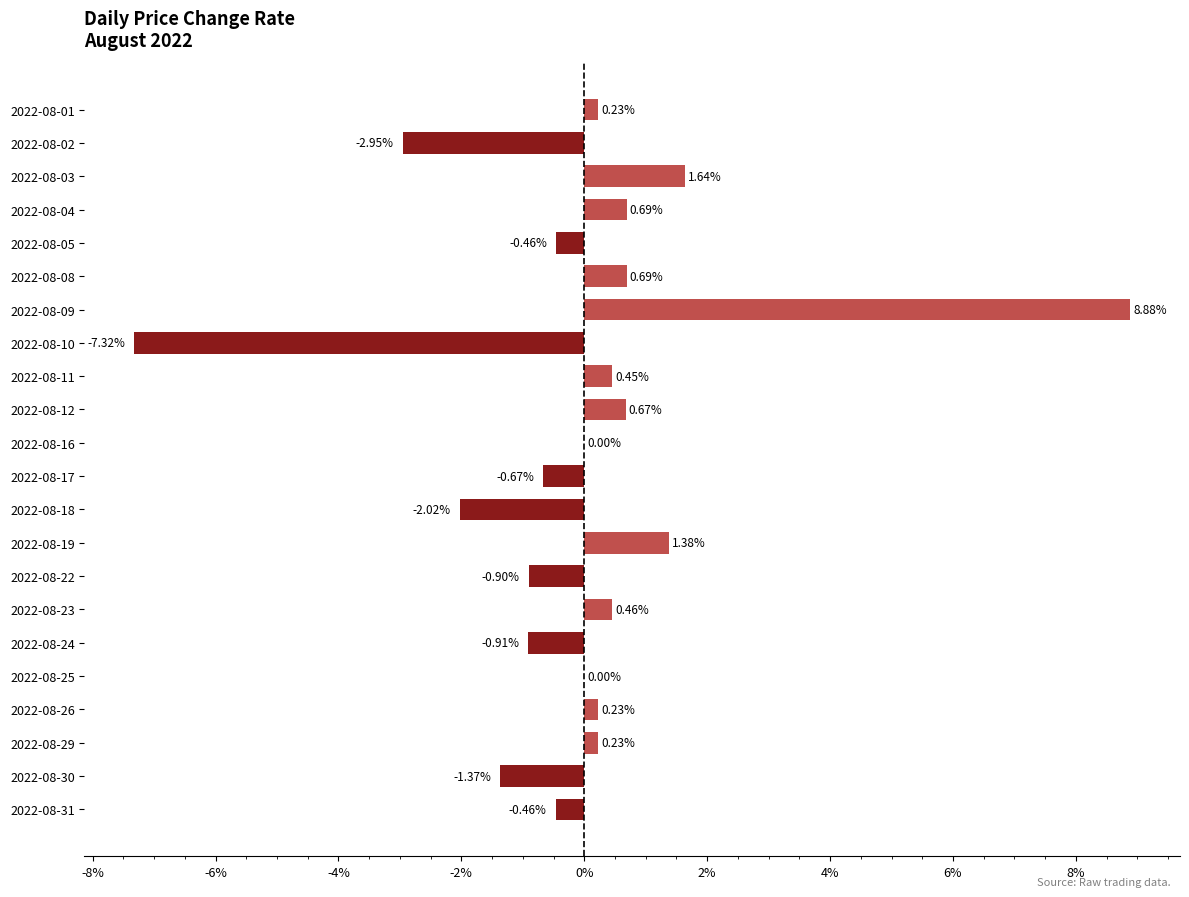

What is the change in value from 2022-08-05 to 2022-08-18?

-1.6